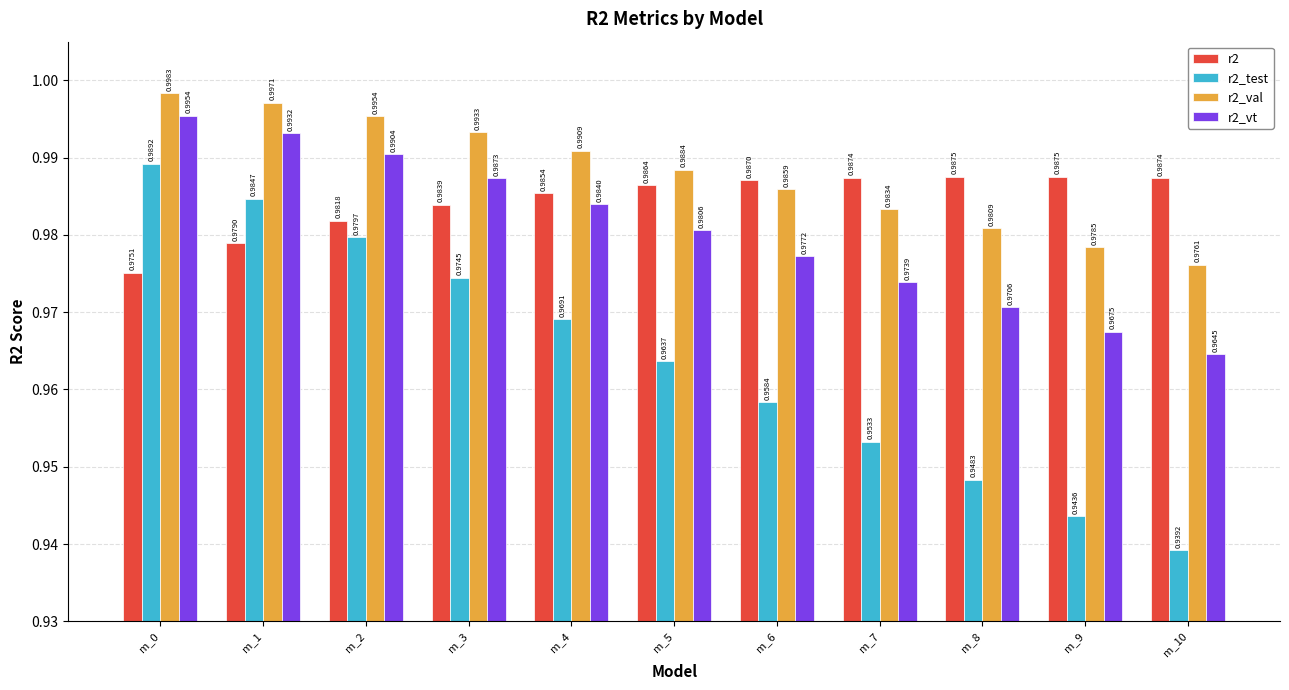

At which category does the chart reach its minimum across all series?

m_10